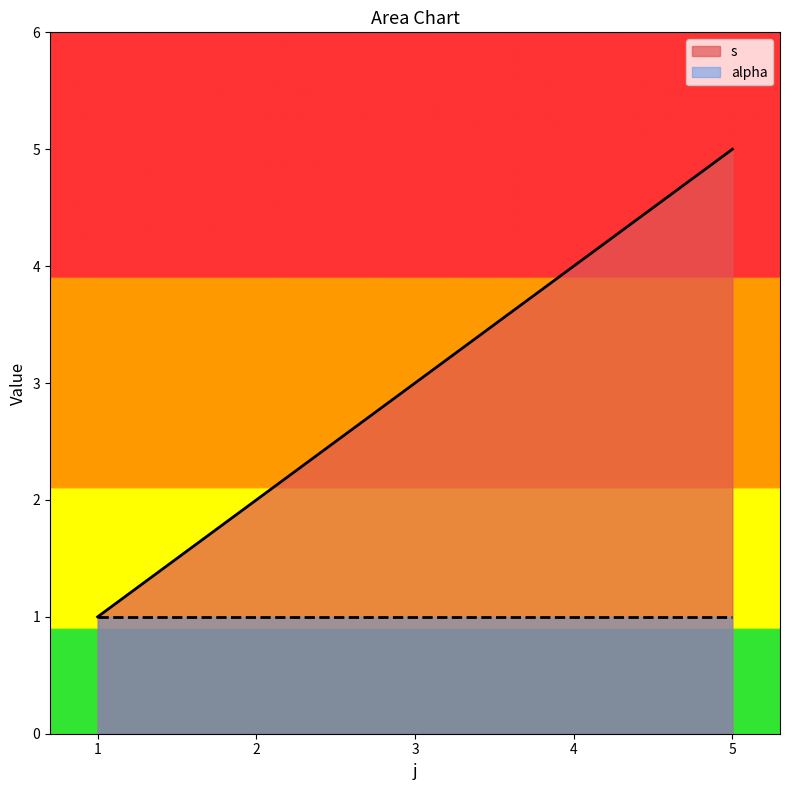

What is the sum of all values?

15